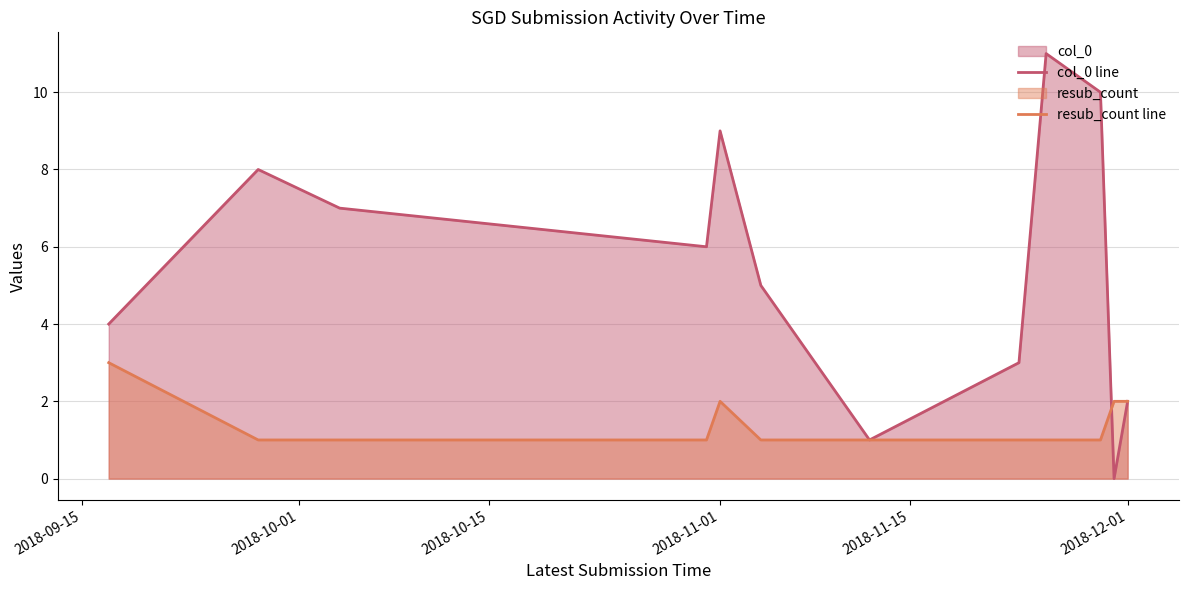

List the series in order of their overall mean, highest first.

col_0 line, resub_count line